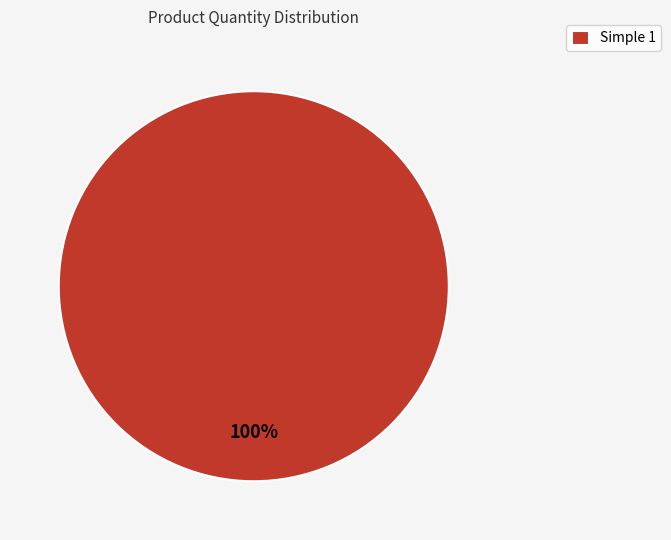

The Simple 1 slice represents 88% of the pie. True or false?

False